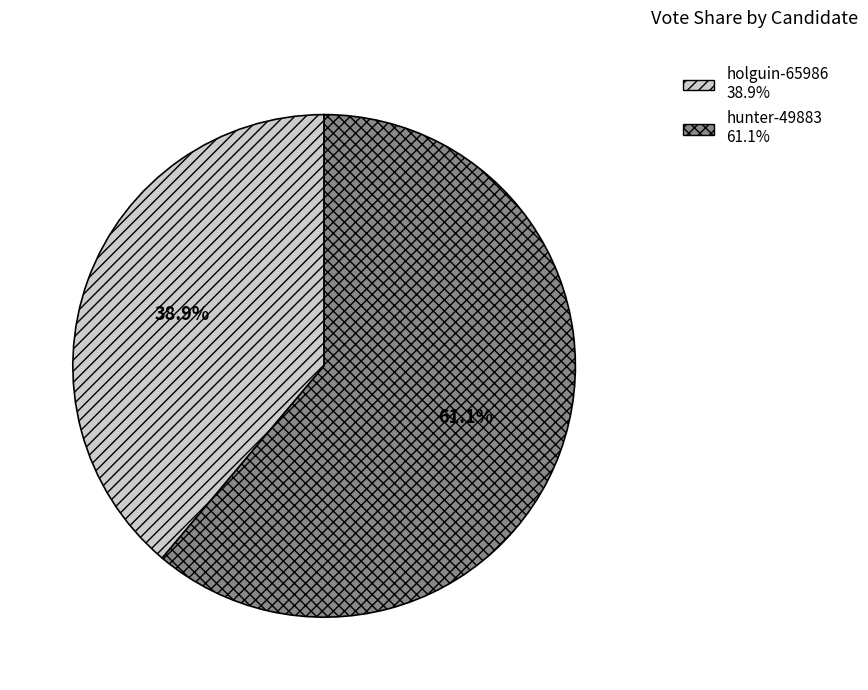

What is the smallest slice in the pie chart?

holguin-65986